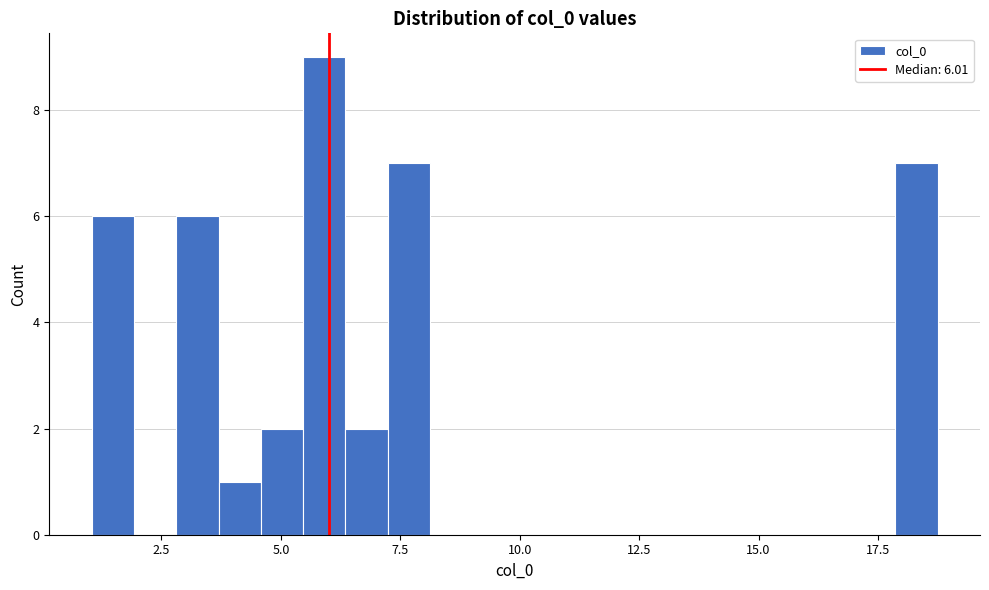

Read against the x-axis, roughly where is the centre of the tallest bar?

6.0